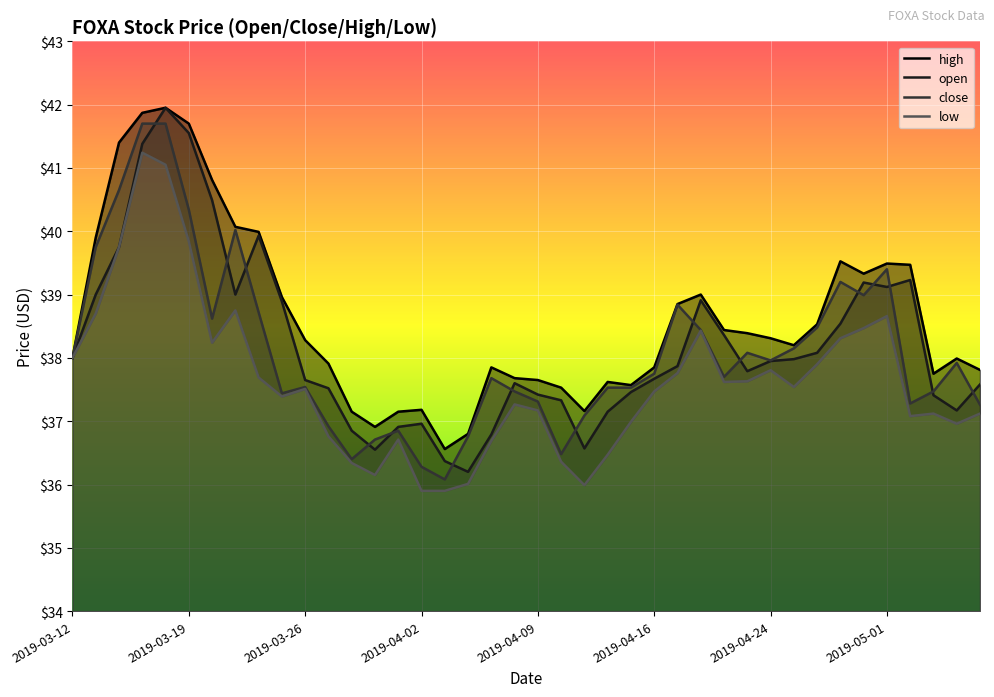

How many categories are shown in the chart?

40